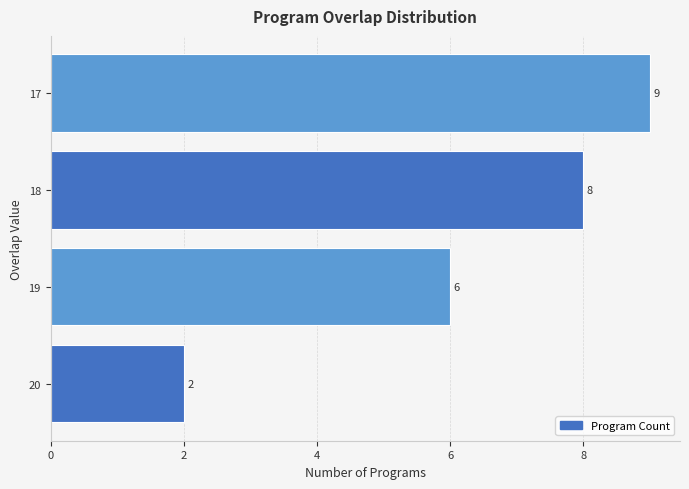

How many values are between 6 and 9?

3